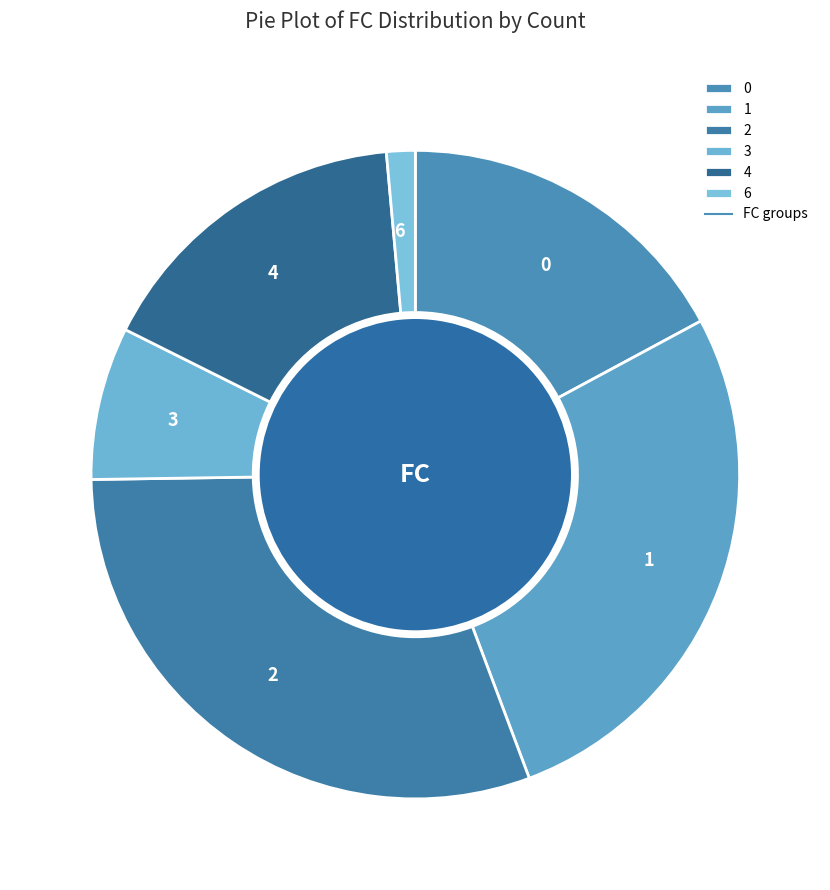

True or false: 4 accounts for 16% of the total.

True